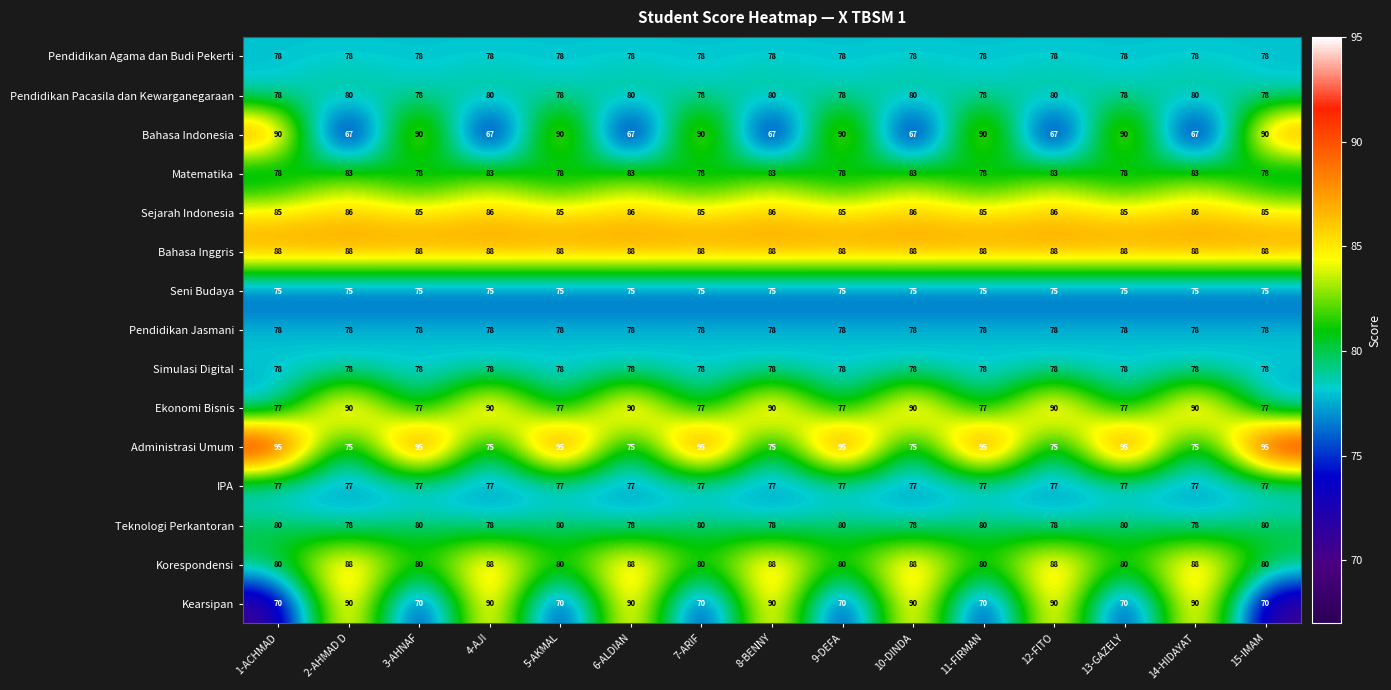

Is the value of Administrasi Umum at 9-DEFA greater than the value of Teknologi Perkantoran at 4-AJI?

Yes